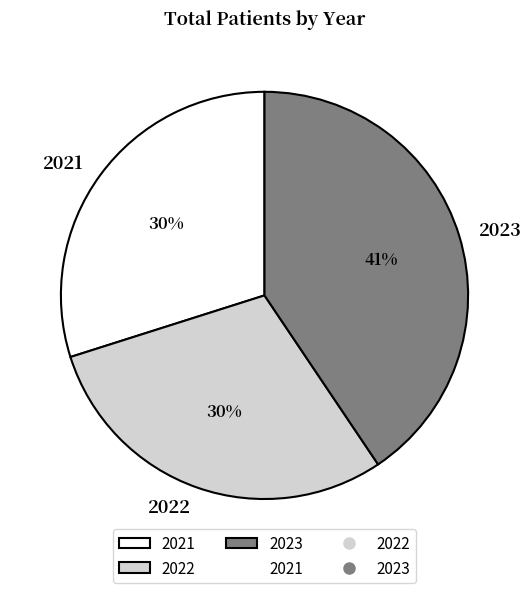

To the nearest percent, what is the average slice percentage?

33%